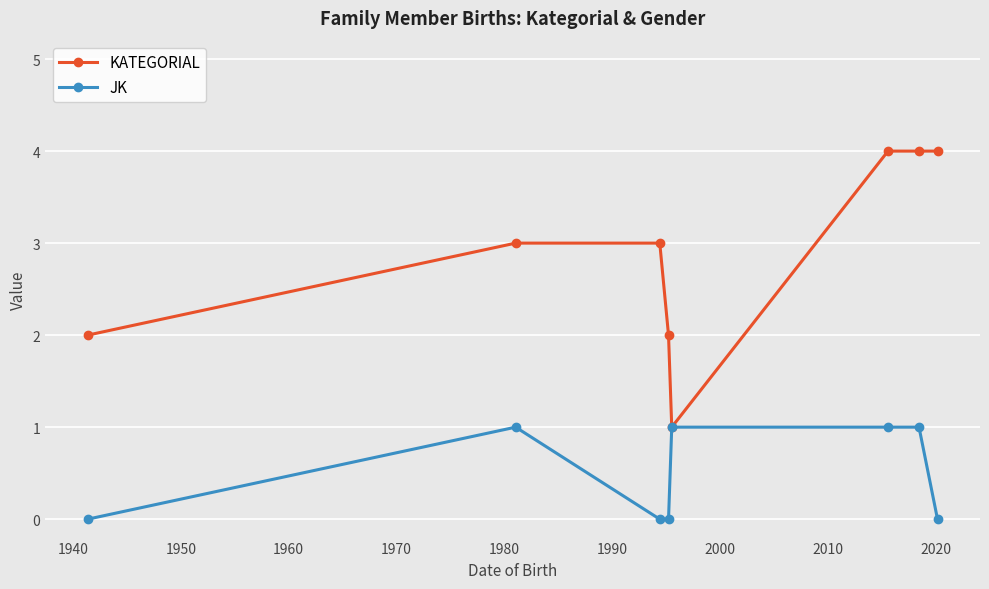

What is the average value of the KATEGORIAL series?

3